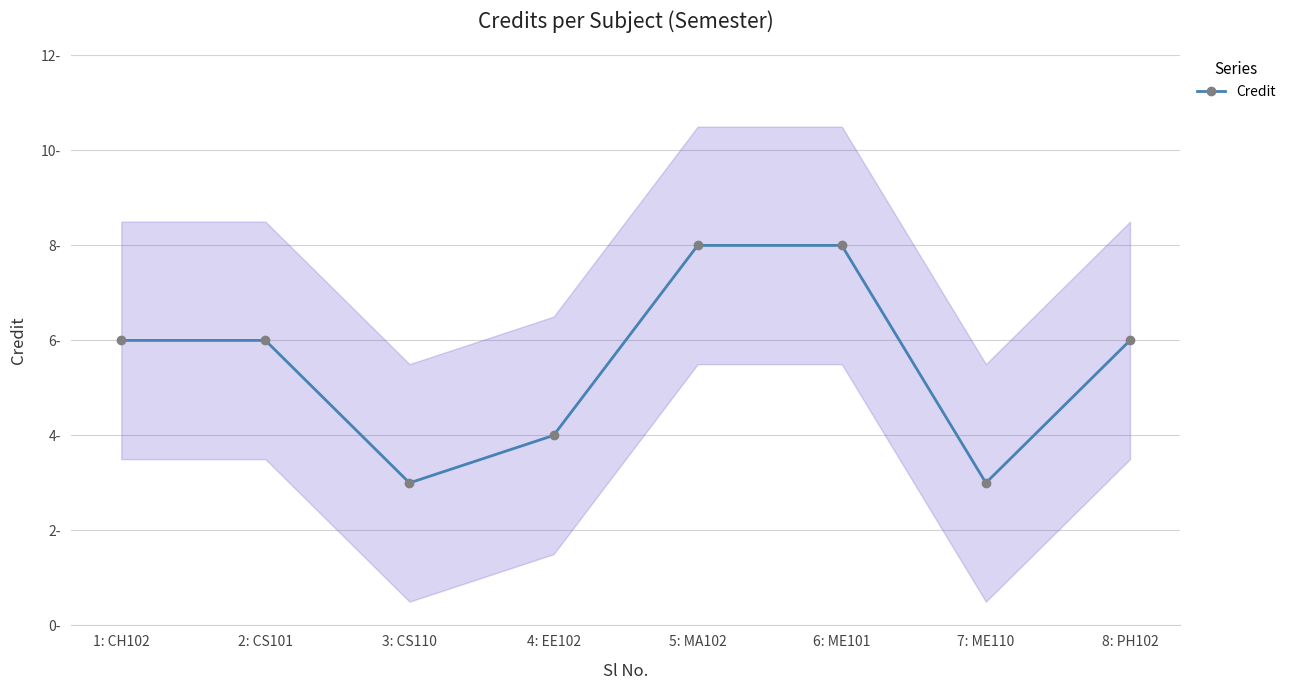

Is this an area chart (filled region under the line)?

No